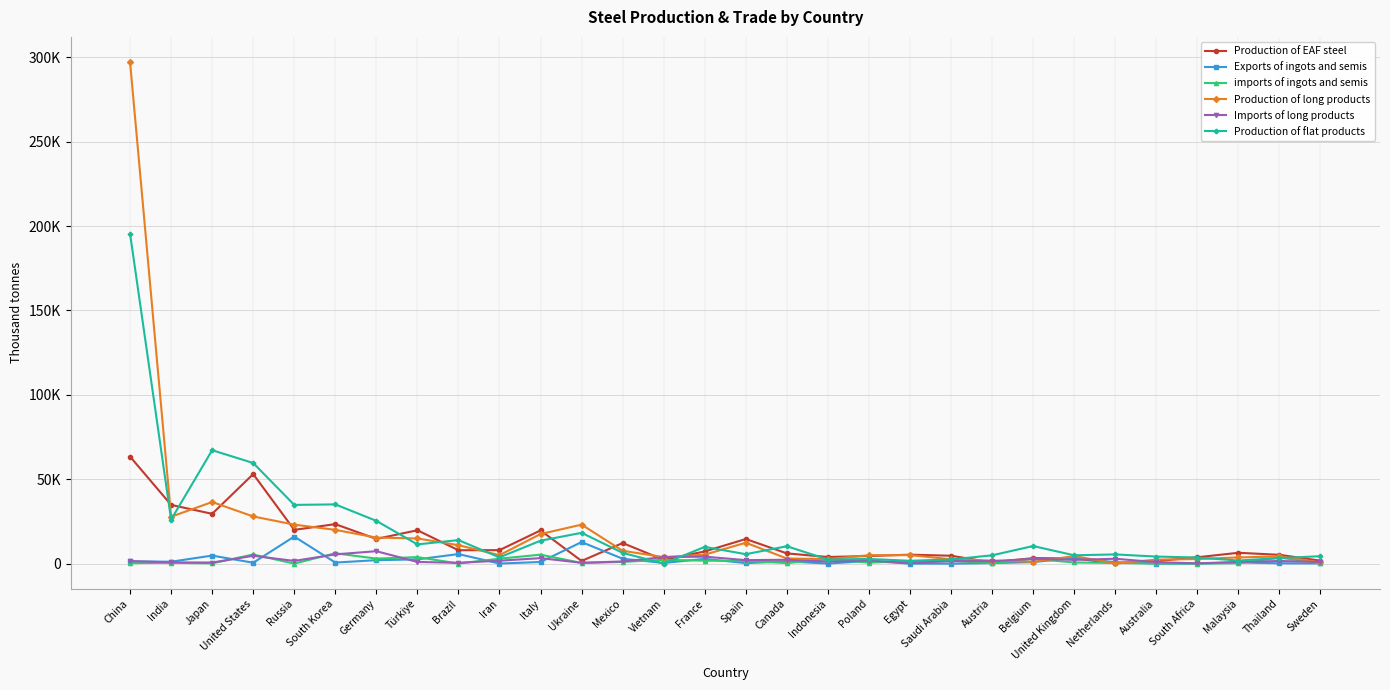

True or false: Production of flat products and Production of EAF steel intersect in this chart.

True